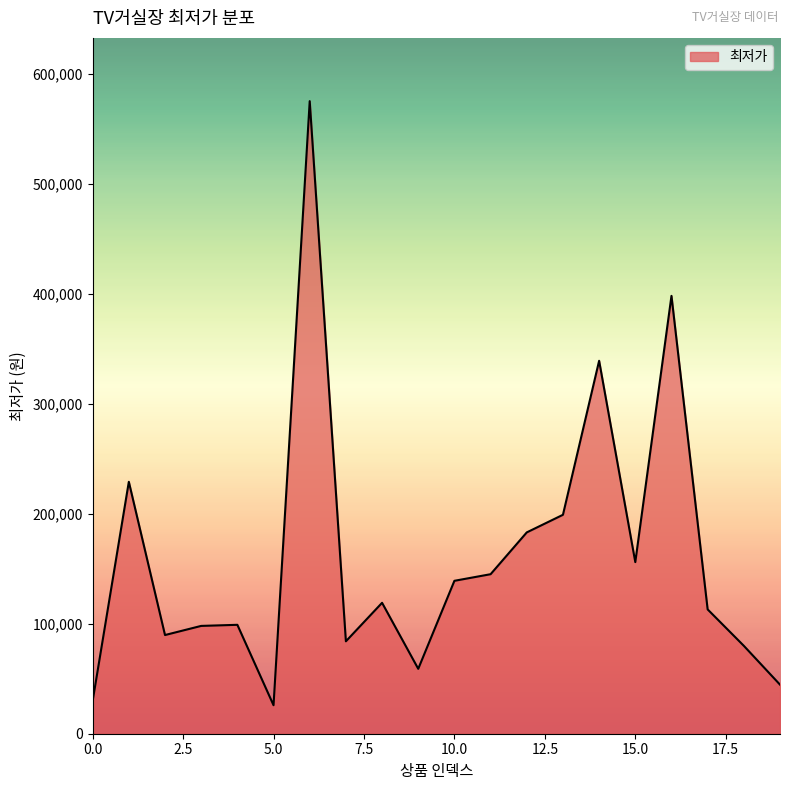

What is the smallest value displayed?

25900